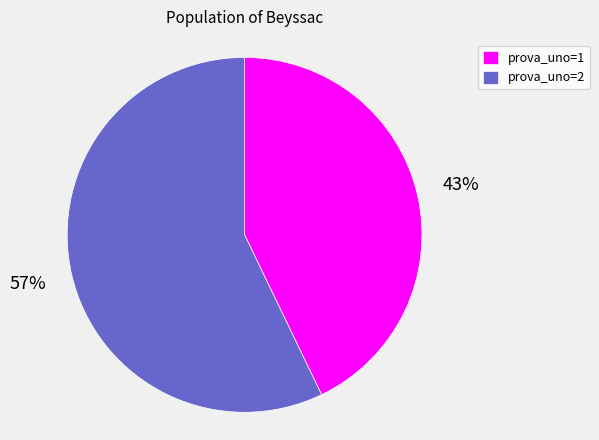

What is the ratio of the value at prova_uno=2 to the value at prova_uno=1?

1.3